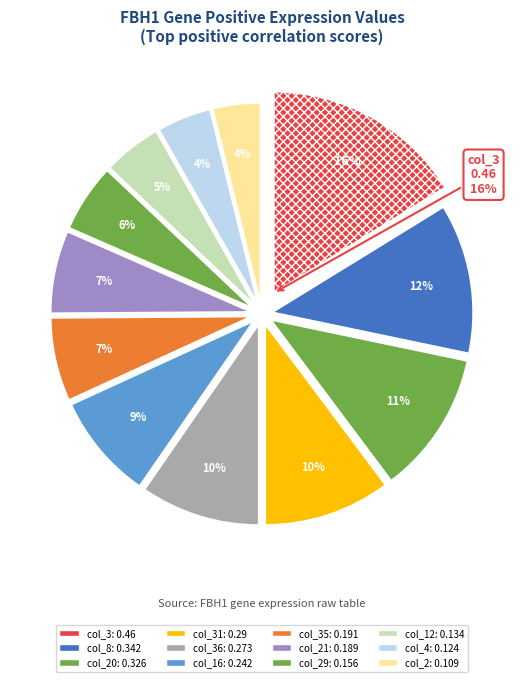

What is the largest slice in the pie chart?

col_3